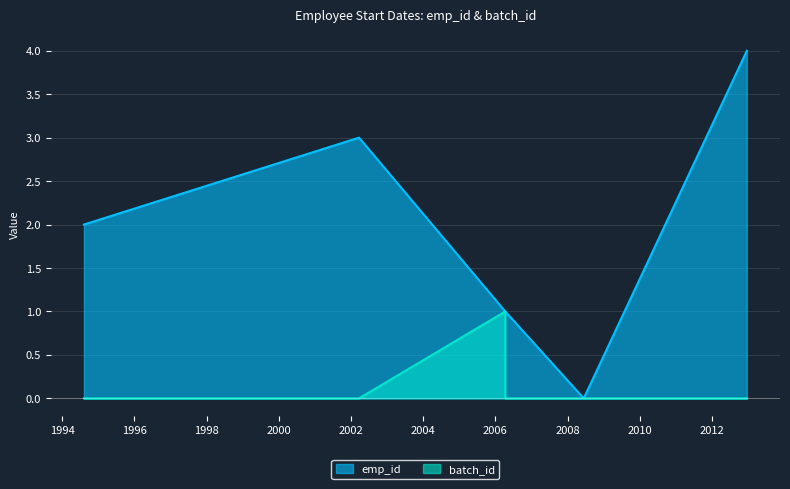

At which label does emp_id reach its minimum?

2008-06-13